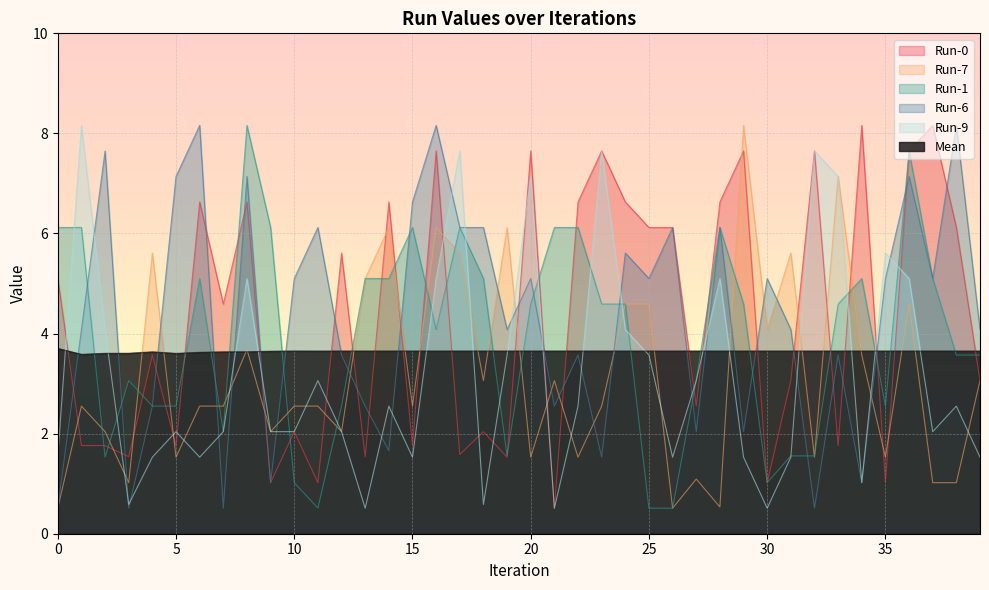

True or false: Run-1 has a value of 2.3 at 8.

False